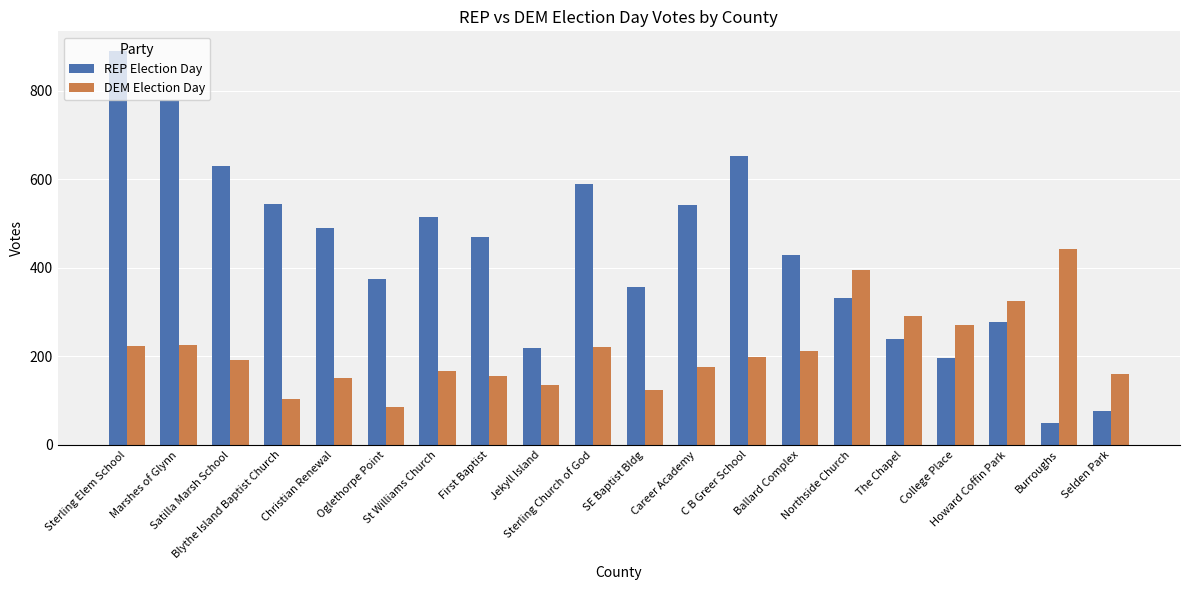

Rank the series at Blythe Island Baptist Church from lowest to highest value.

DEM Election Day, REP Election Day